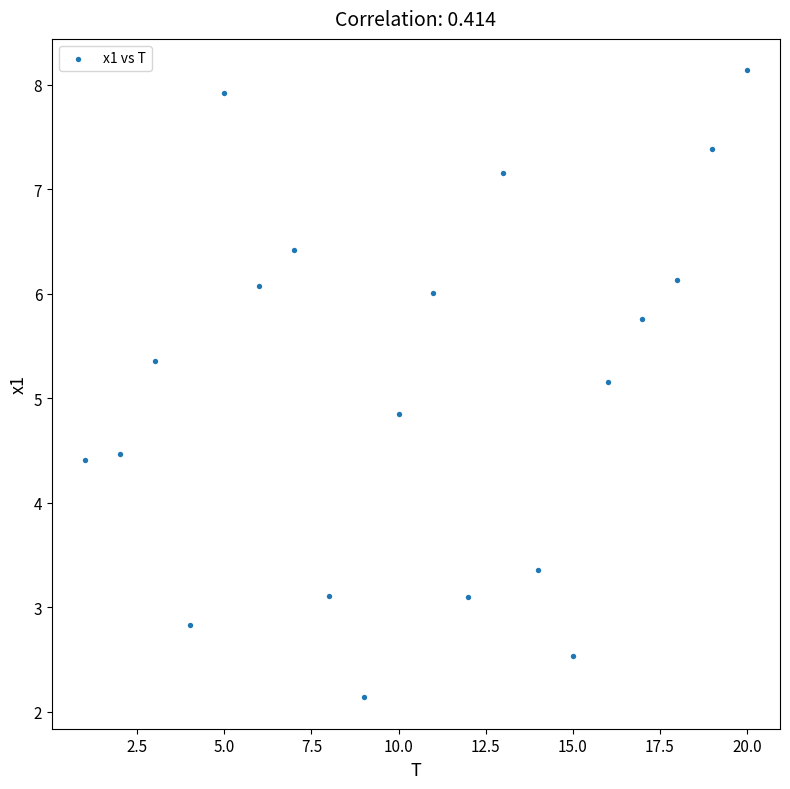

What is the range of Y values (max minus min)?

6.0